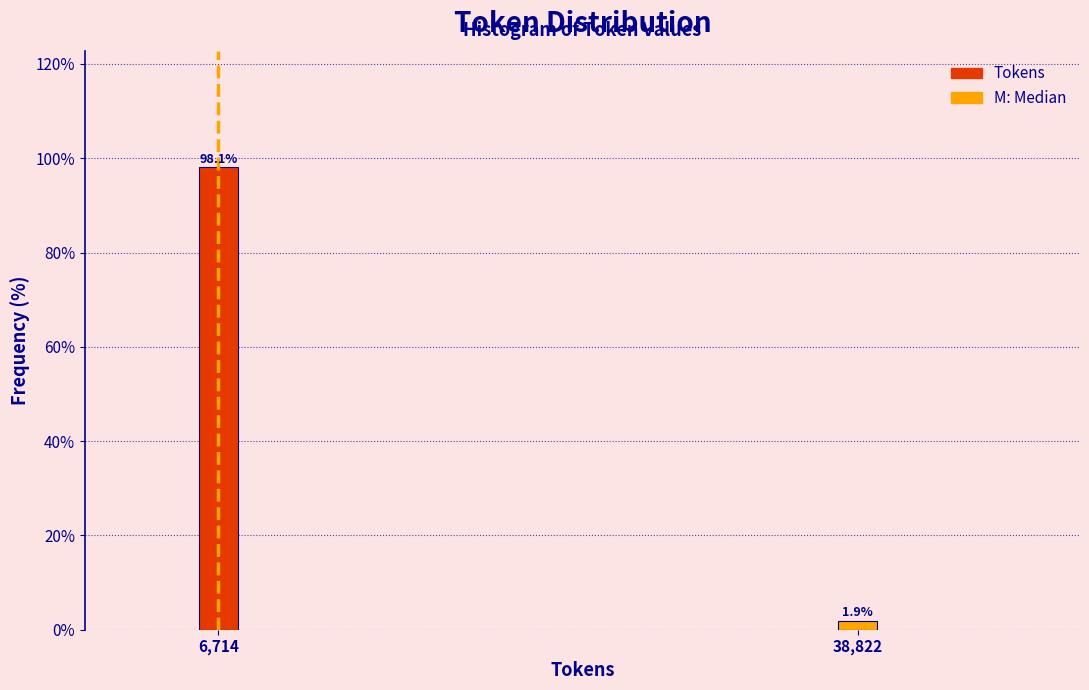

Reading left to right, what are all the values shown in this chart?

6,714=98.1	38,822=1.9